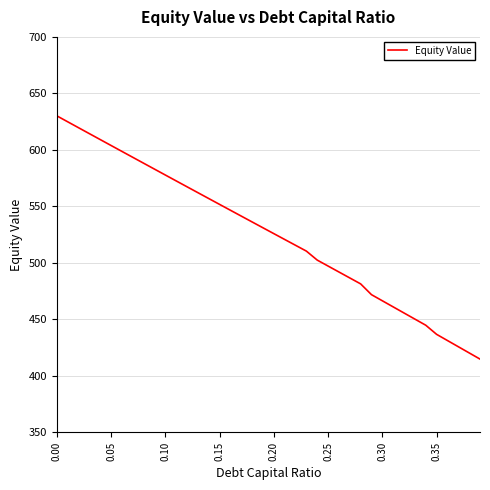

How many lines are shown in the chart?

1